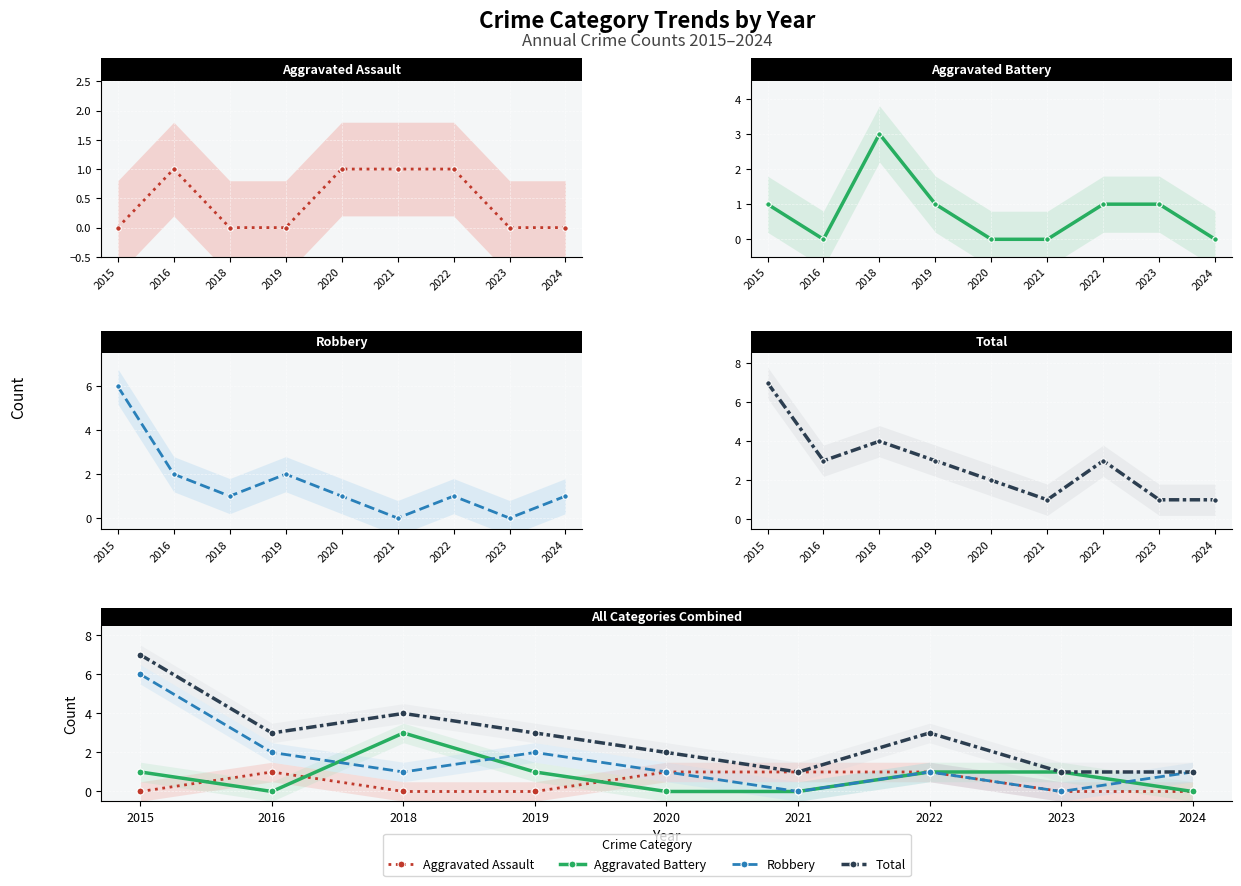

Reading right to left, extract all data points from this chart.

Aggravated Assault: 2024=0	2023=0	2022=1	2021=1	2020=1	2019=0	2018=0	2016=1	2015=0
Aggravated Battery: 2024=0	2023=1	2022=1	2021=0	2020=0	2019=1	2018=3	2016=0	2015=1
Robbery: 2024=1	2023=0	2022=1	2021=0	2020=1	2019=2	2018=1	2016=2	2015=6
Total: 2024=1	2023=1	2022=3	2021=1	2020=2	2019=3	2018=4	2016=3	2015=7